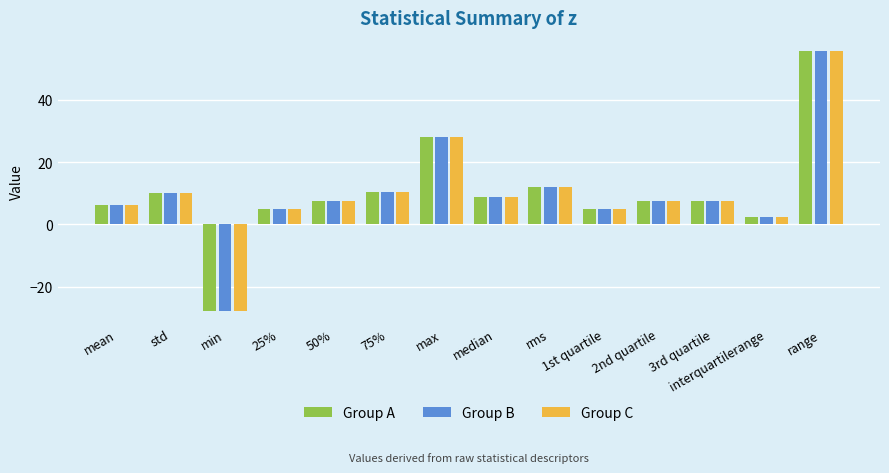

What is the sum of the Group A values at max and 25%?

33.1